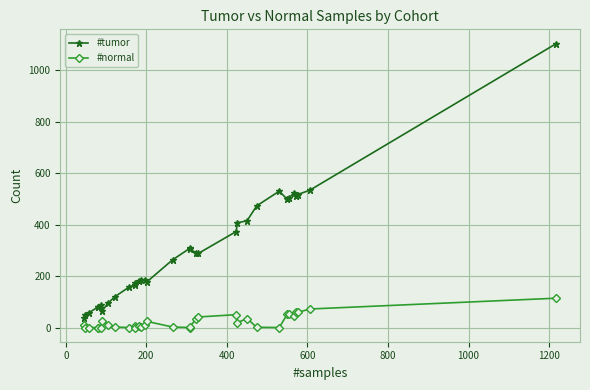

What is the difference between the second highest and minimum values in the #normal series?

72